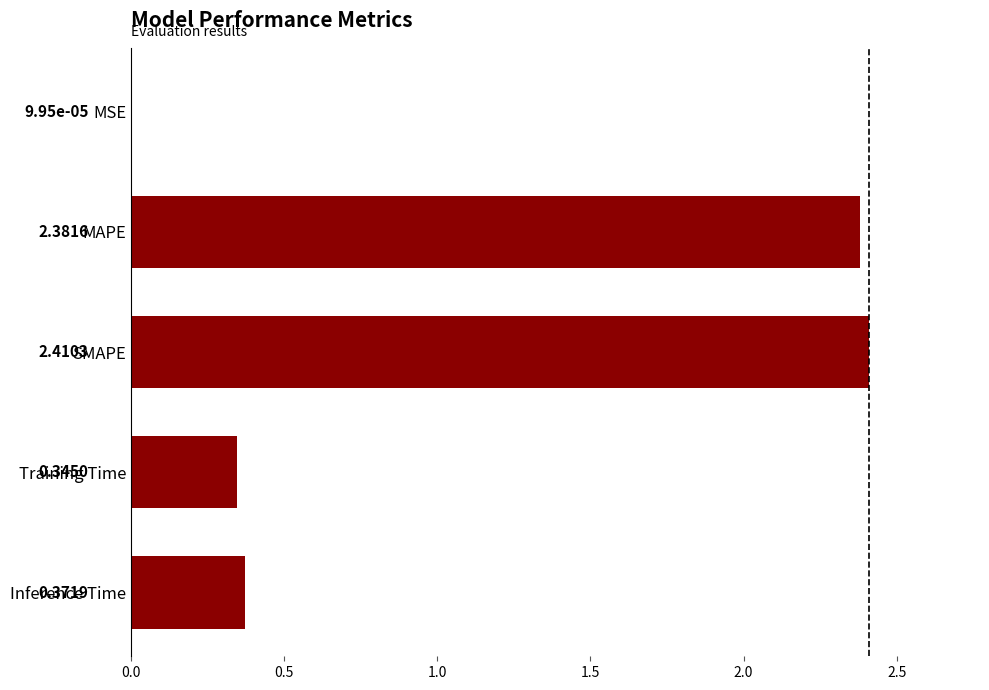

Which label corresponds to the largest value in the chart?

SMAPE